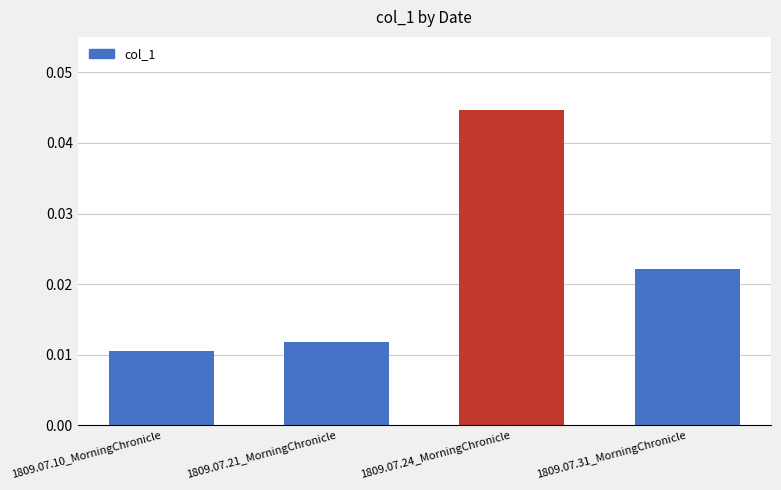

List the labels in order of value, smallest first.

1809.07.10_MorningChronicle, 1809.07.21_MorningChronicle, 1809.07.31_MorningChronicle, 1809.07.24_MorningChronicle